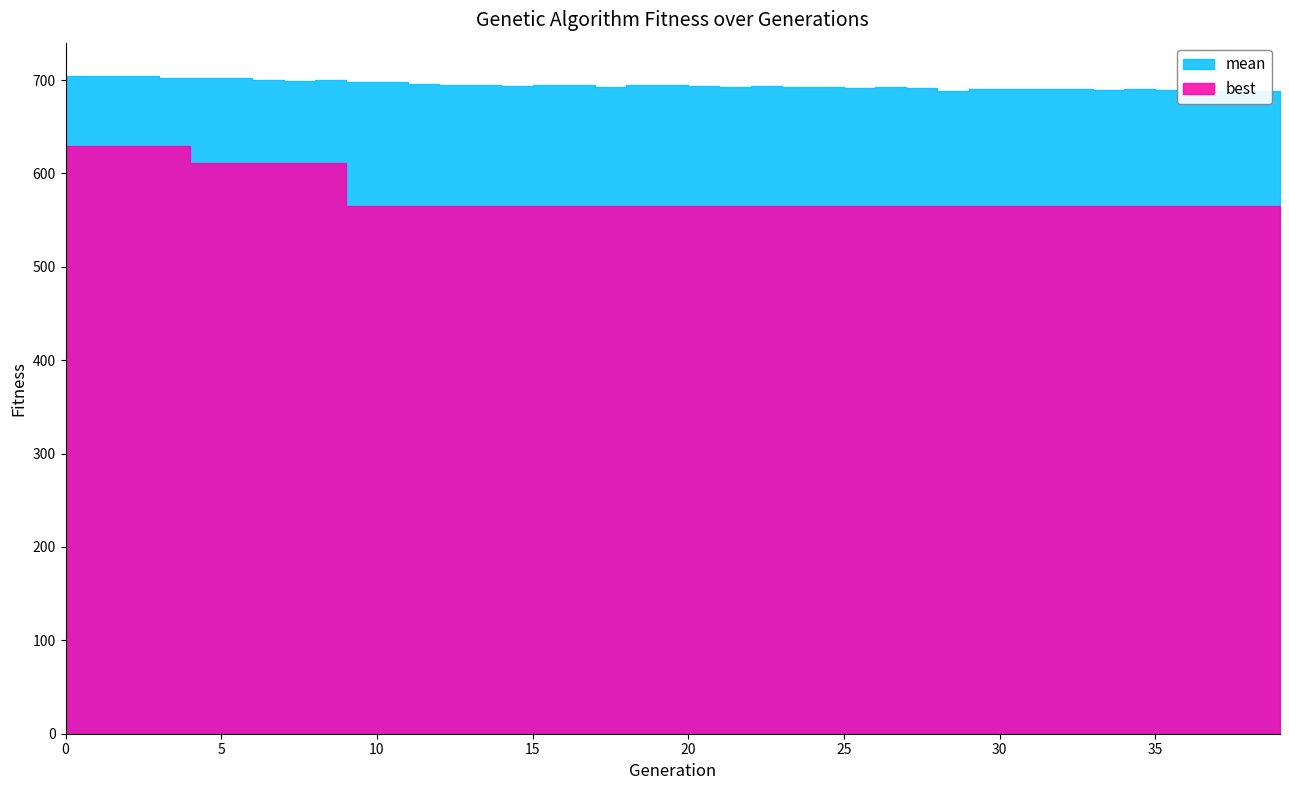

Rank the series at 23 from lowest to highest value.

best, mean